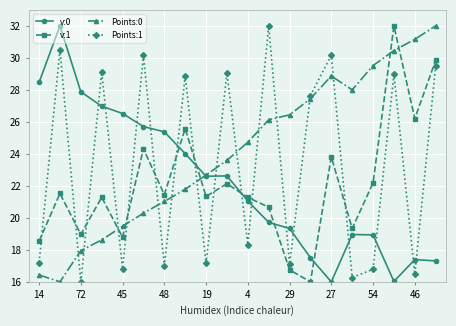

What is the difference between the maximum and minimum values in the v:0 series?

16.0